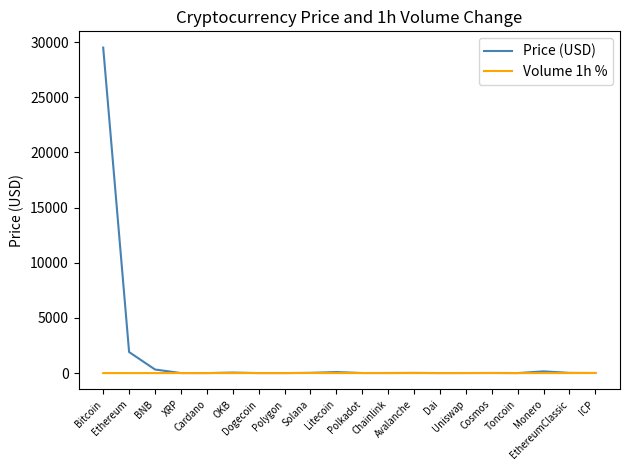

Rank the series by their average value, from lowest to highest.

Volume 1h %, Price (USD)